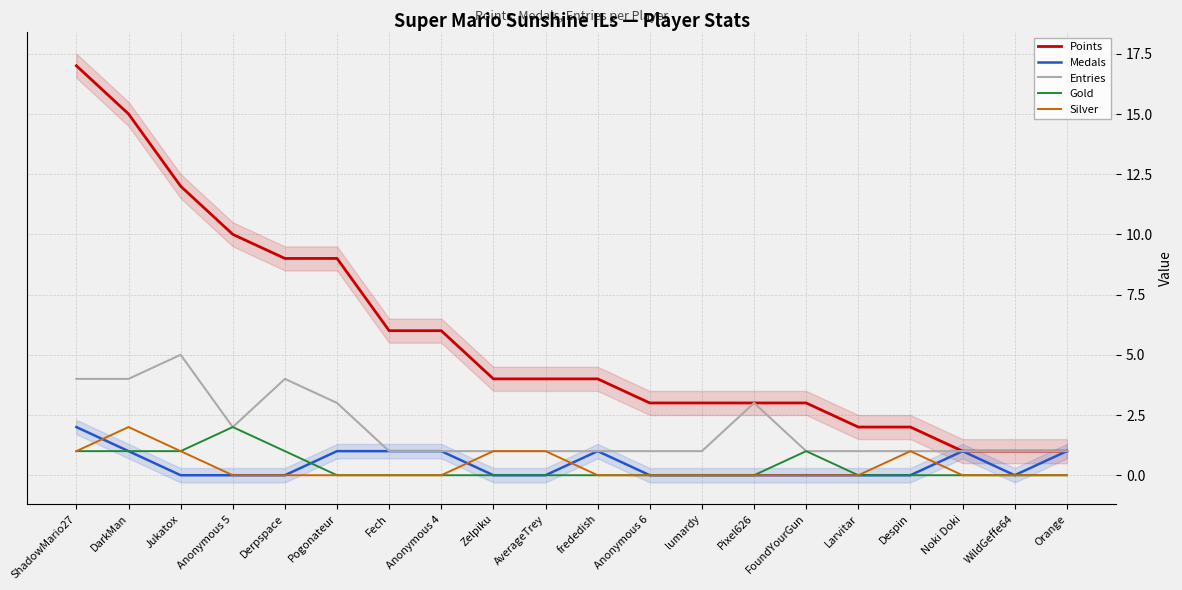

The Gold series shows 0 at Anonymous 6. True or false?

True